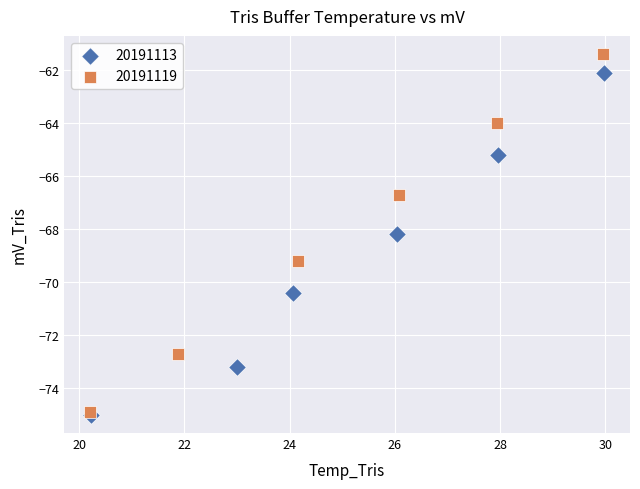

Which series contains the highest Y value?

20191119